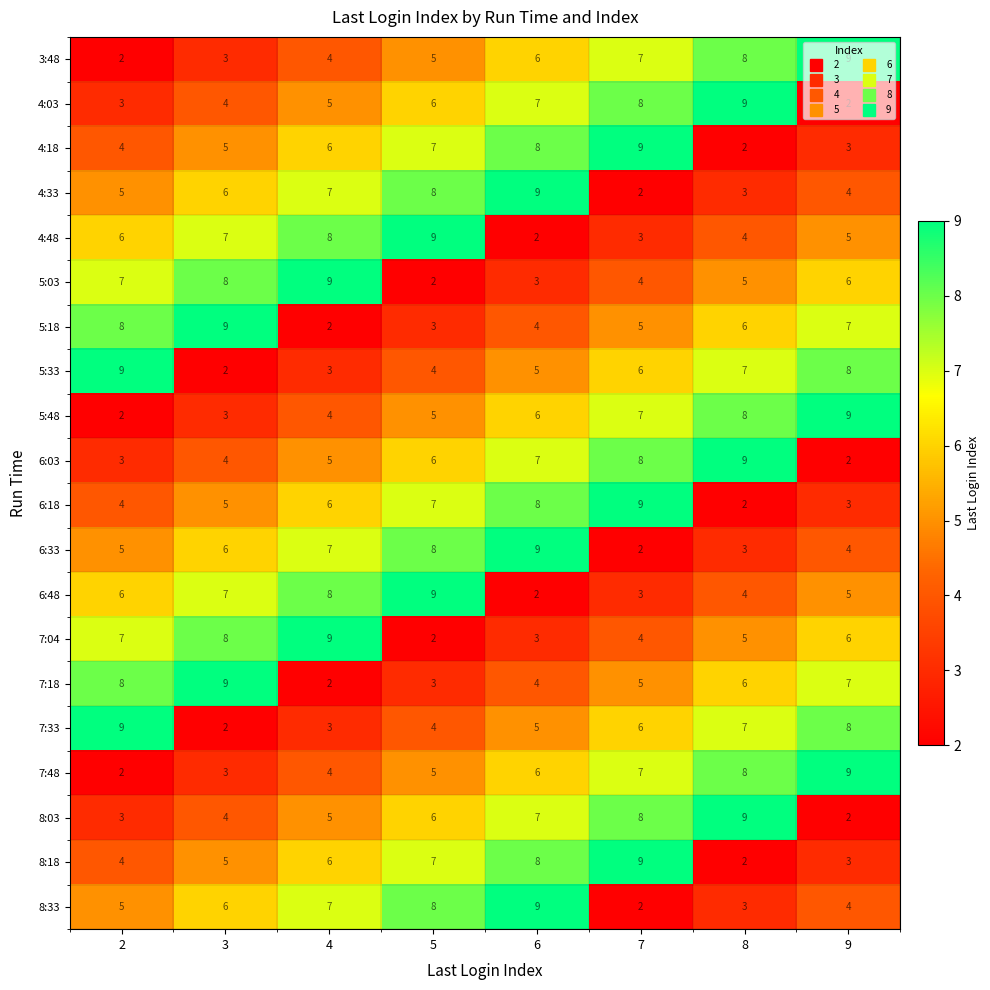

What is the maximum value for 6:33?

9